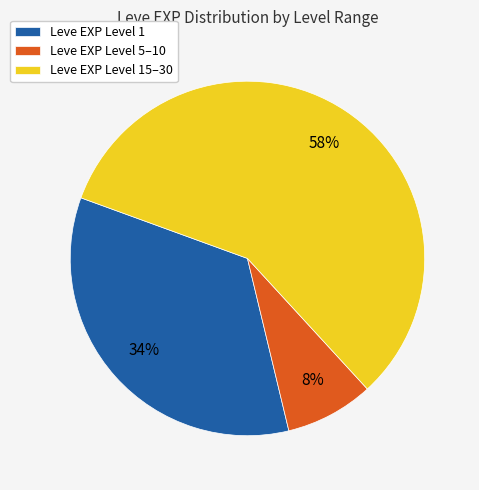

True or false: Leve EXP Level 5–10 accounts for 8% of the total.

True